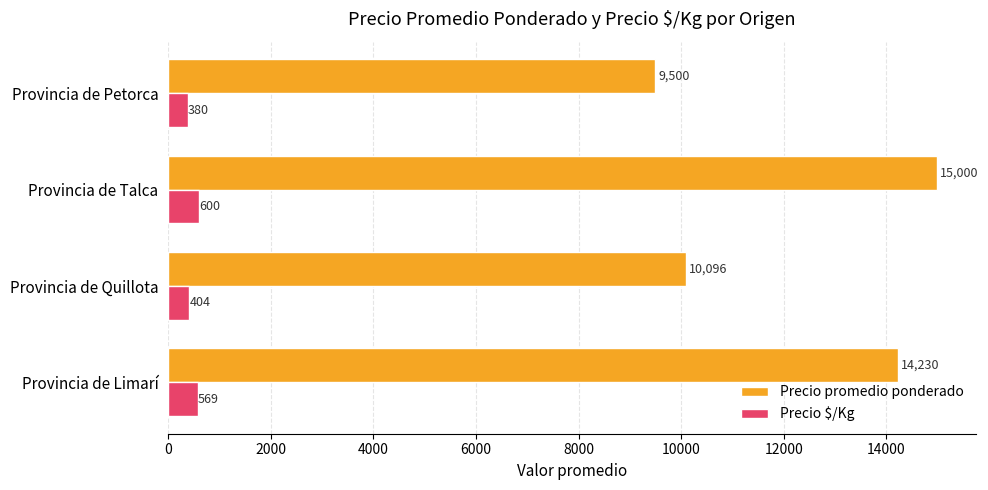

What is the sum of the Precio promedio ponderado values at Provincia de Talca and Provincia de Petorca?

24500.0